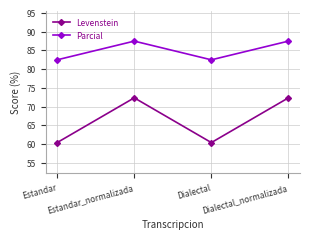

Rank the series by their average value, from lowest to highest.

Levenstein, Parcial